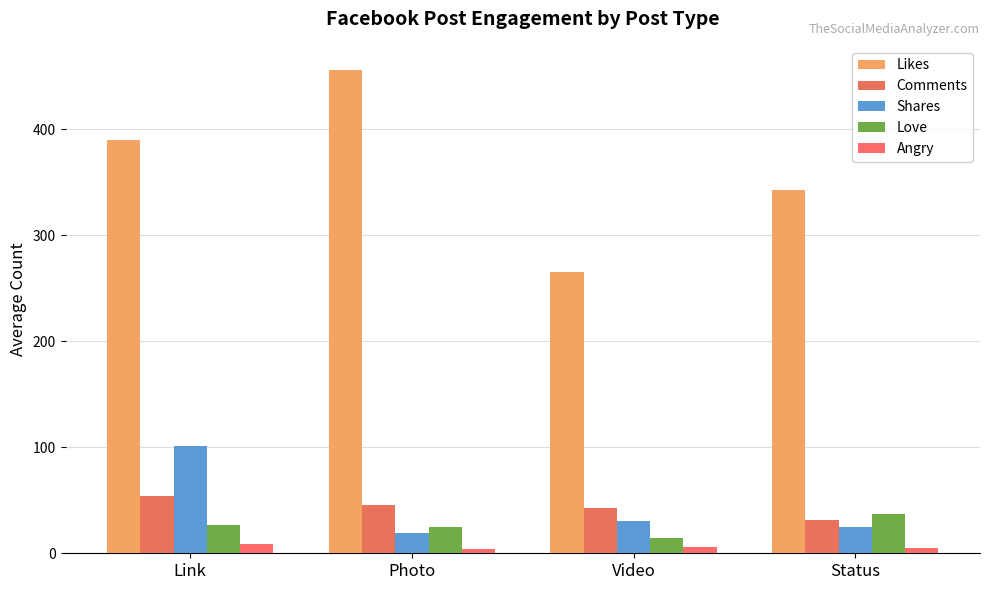

Are the bars horizontal?

No